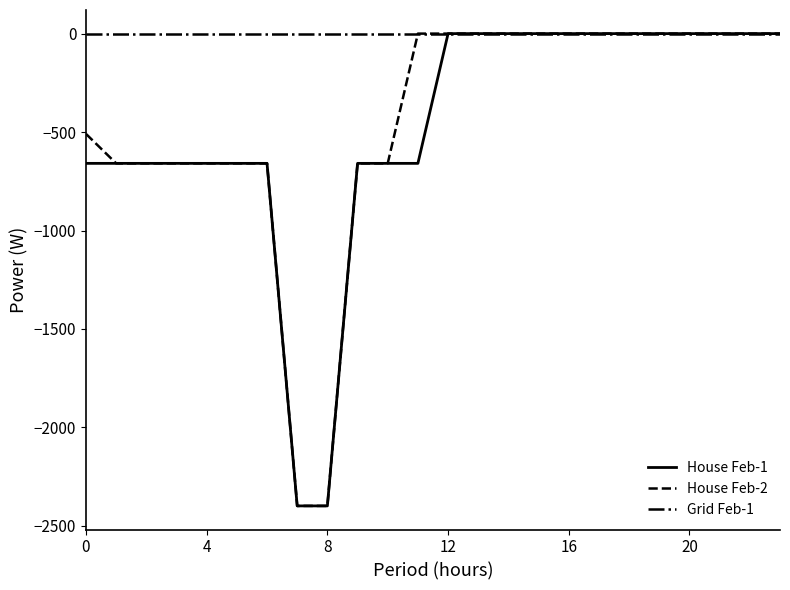

Which series has the largest total across all categories?

Grid Feb-1